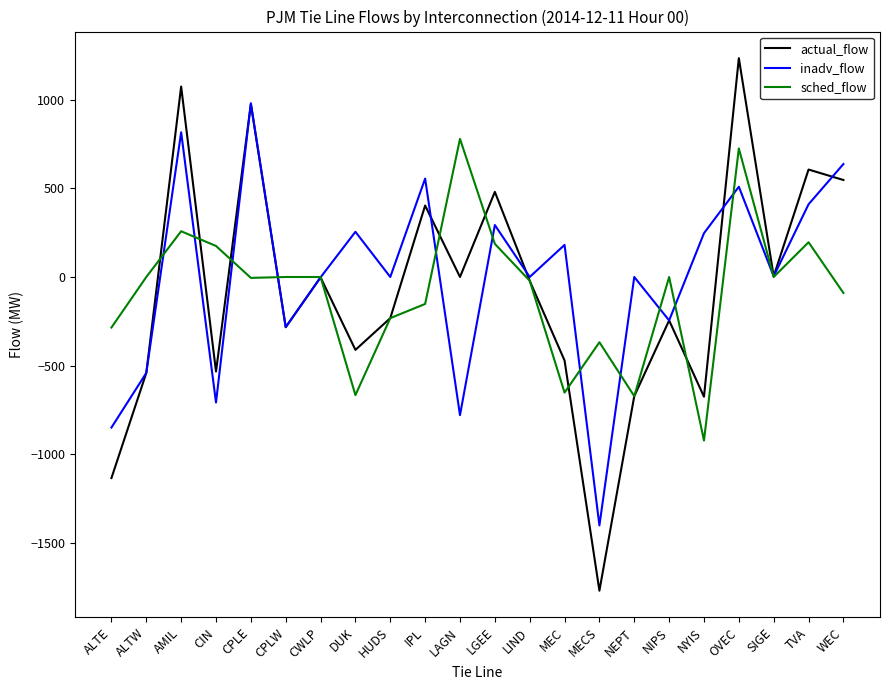

What is the spread (max minus min) of values at AMIL?

816